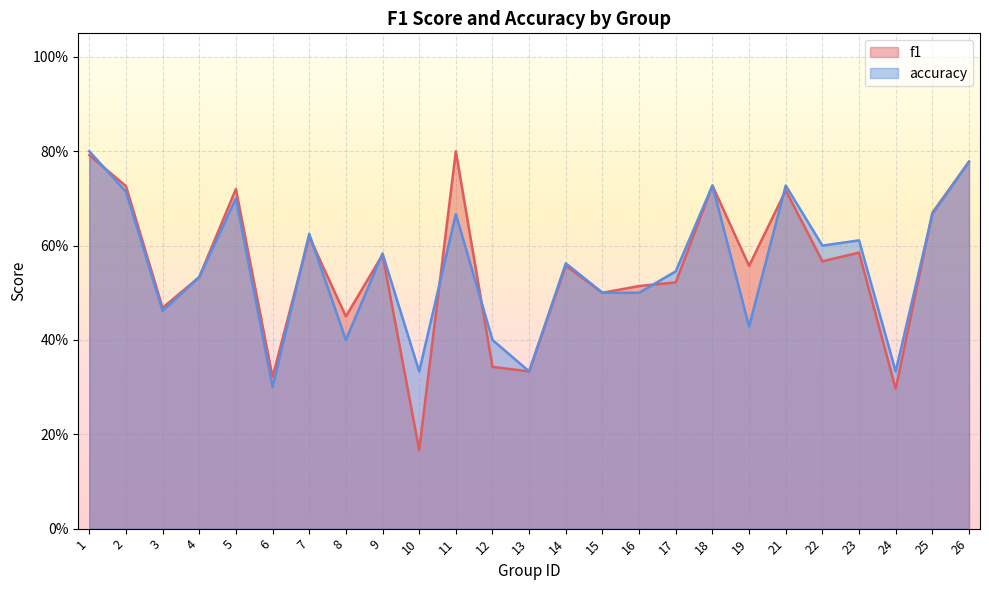

True or false: accuracy has a value of 0.9 at 16.

False